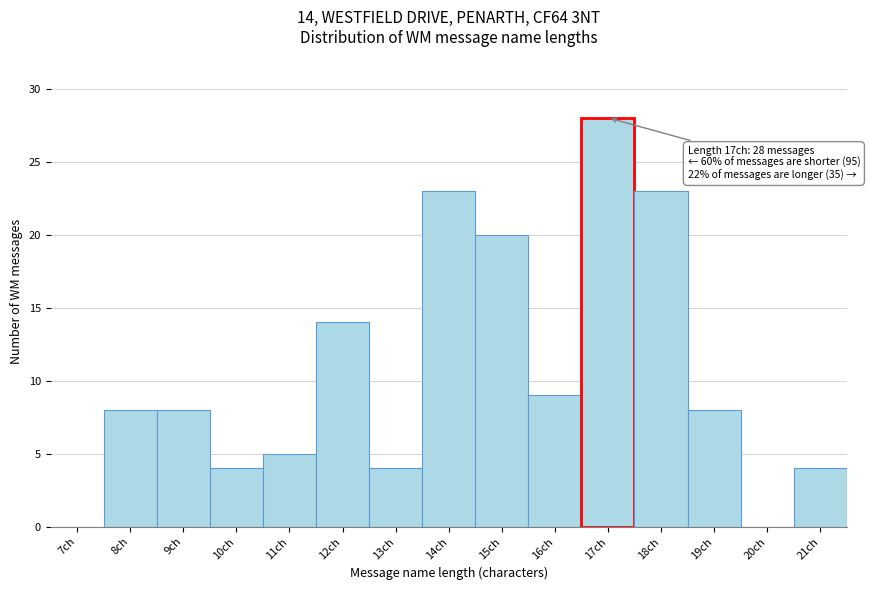

Reading right to left, extract all data points from this chart.

21ch=4	20ch=0	19ch=8	18ch=23	17ch=28	16ch=9	15ch=20	14ch=23	13ch=4	12ch=14	11ch=5	10ch=4	9ch=8	8ch=8	7ch=0